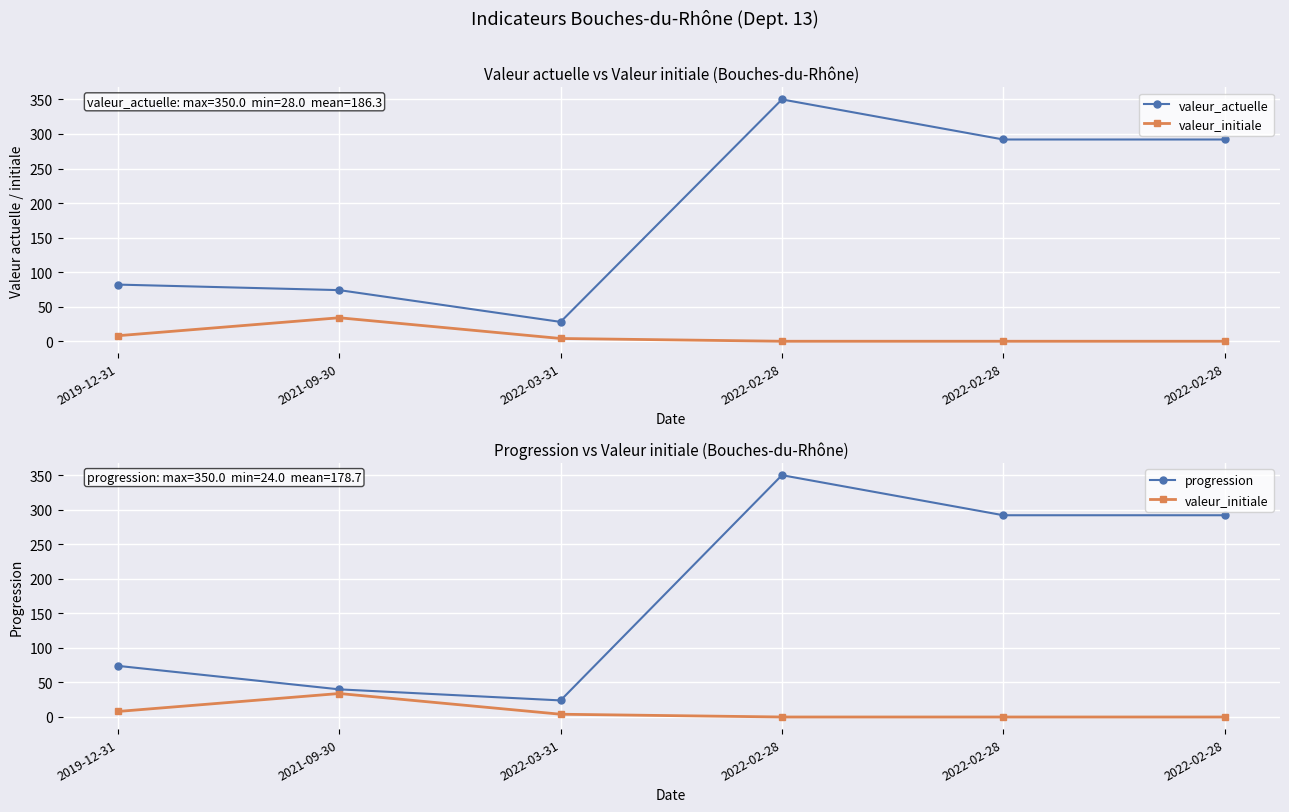

The value of valeur_actuelle at 2022-03-31 is 18. True or false?

False